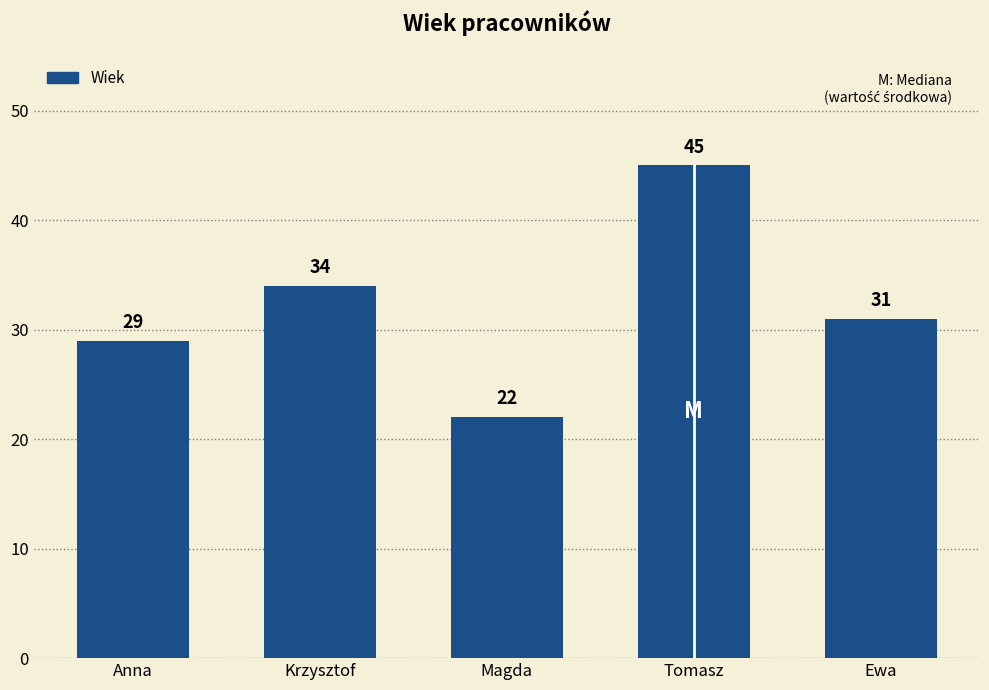

The value at Ewa is 31. True or false?

True